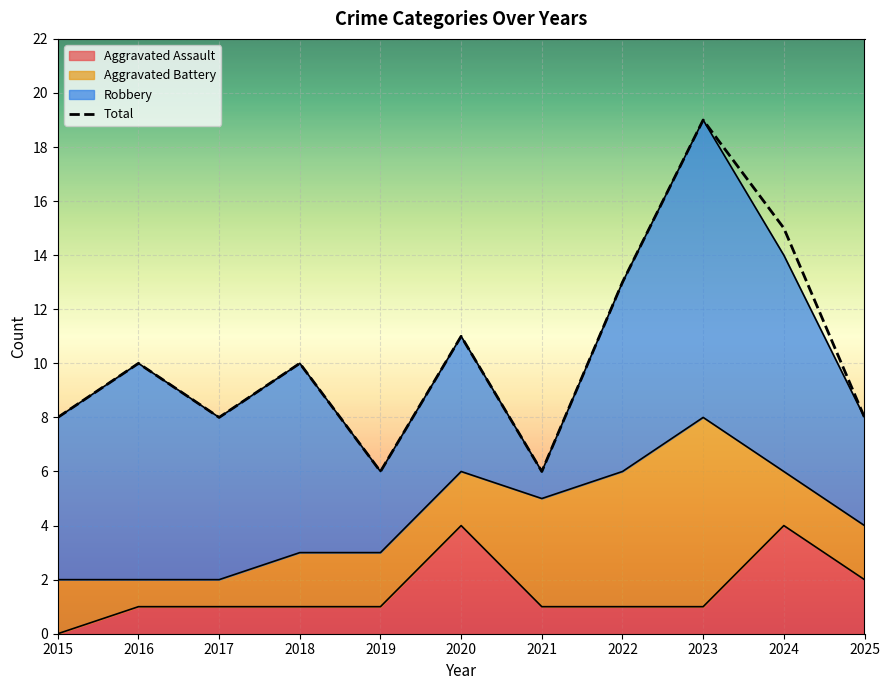

What is the smallest value displayed?

6